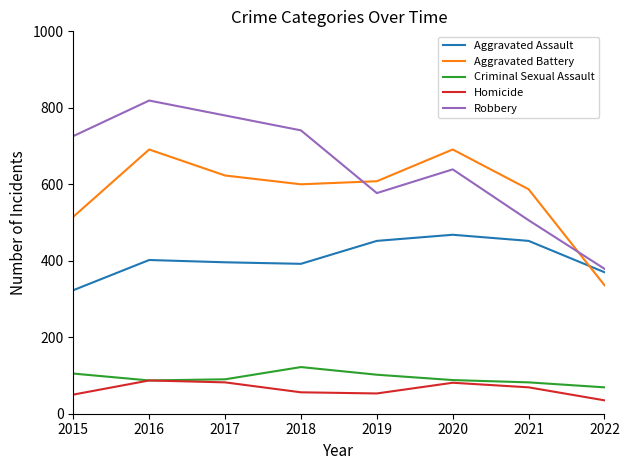

Which series has the widest spread of values?

Robbery